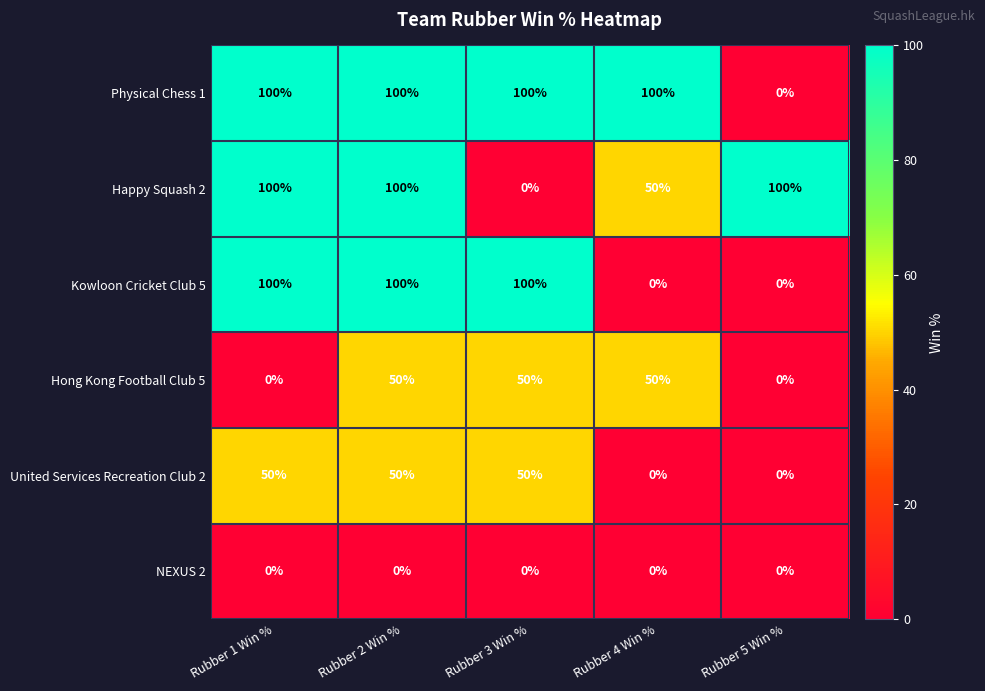

At which category is the sum across all series the highest?

Rubber 2 Win %